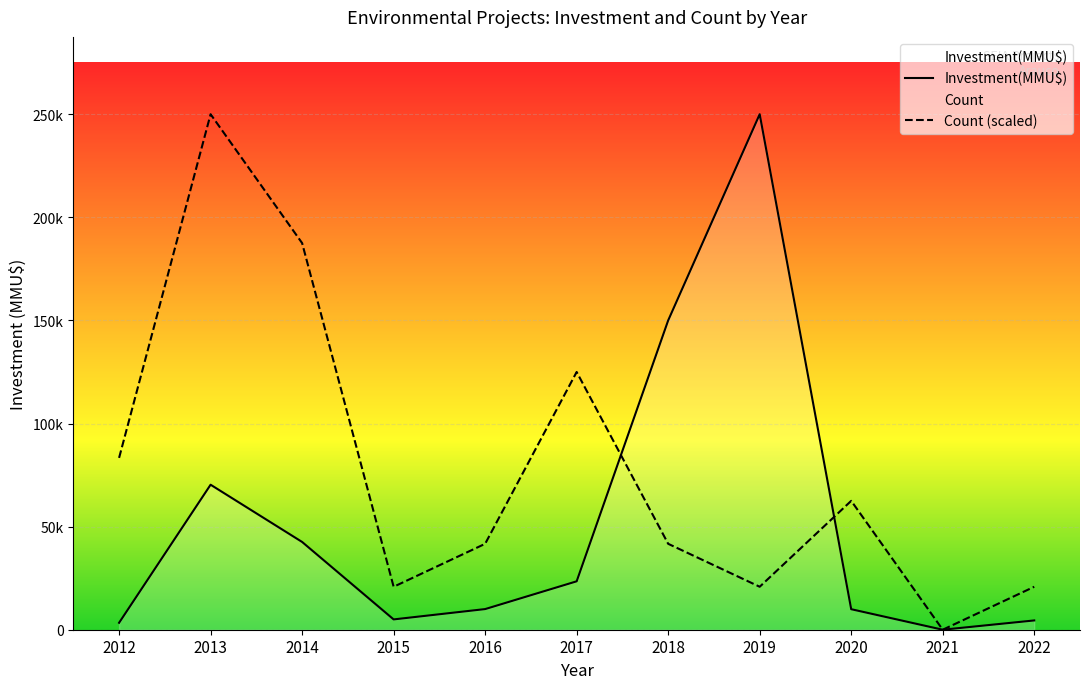

Rank the series by their average value, from highest to lowest.

Count (scaled), Investment(MMU$)